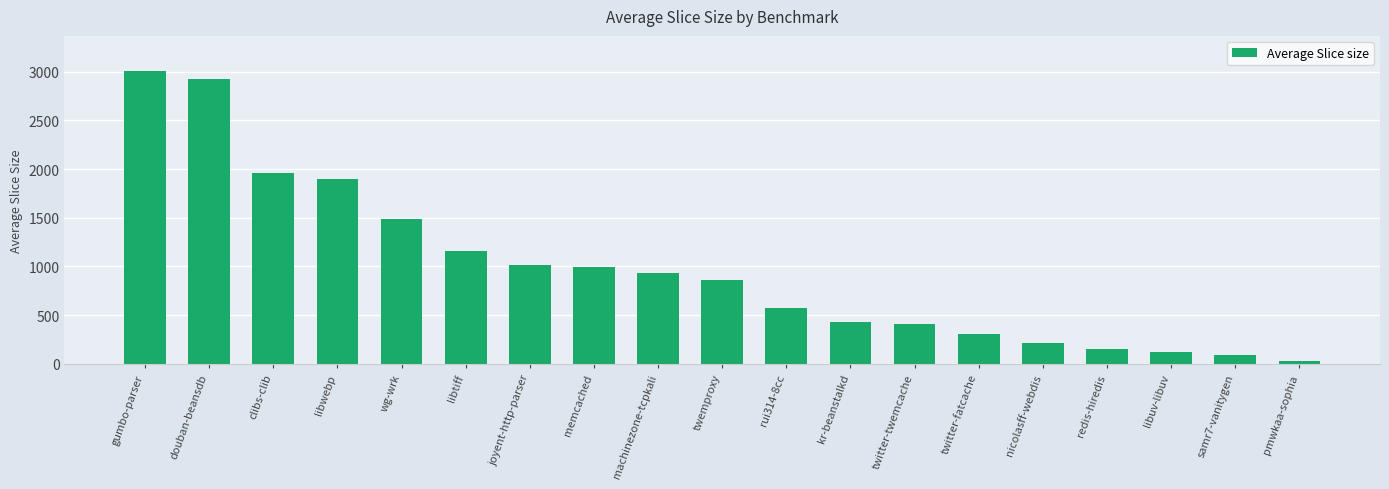

What is the ratio of the value at twitter-fatcache to the value at redis-hiredis?

2.0